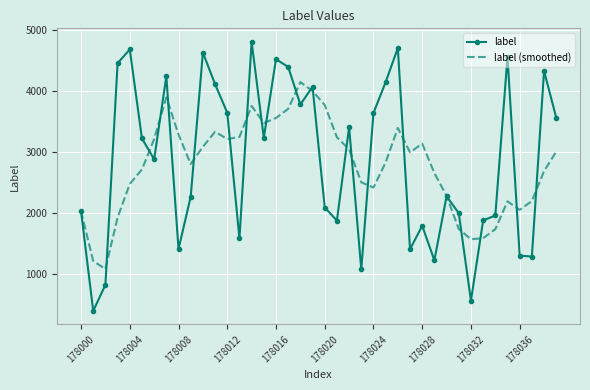

Which series ends up on top after the final intersection of label (smoothed) and label?

label